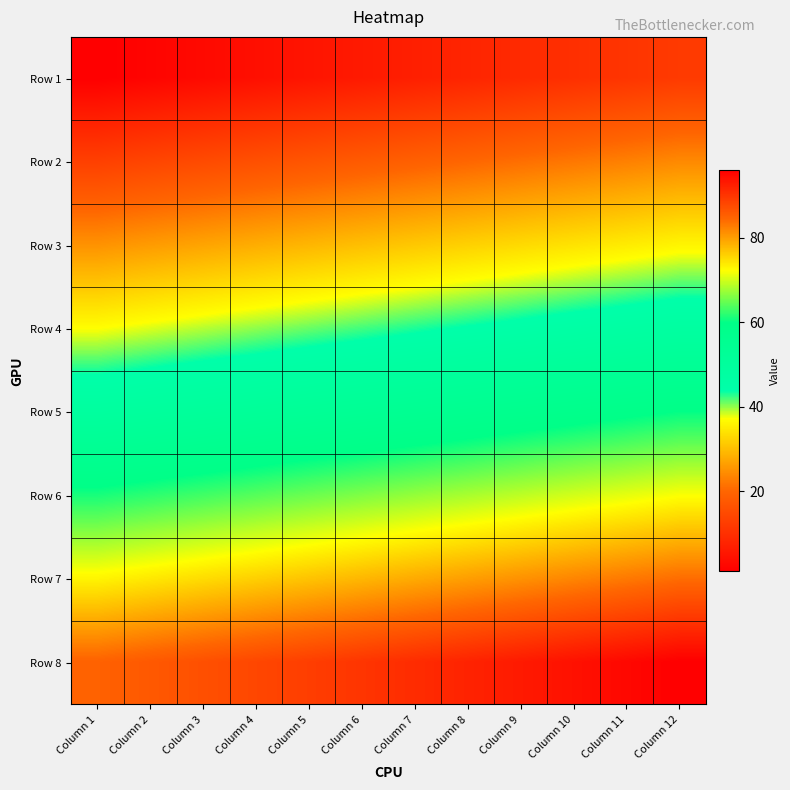

What is the maximum value shown in the chart?

96